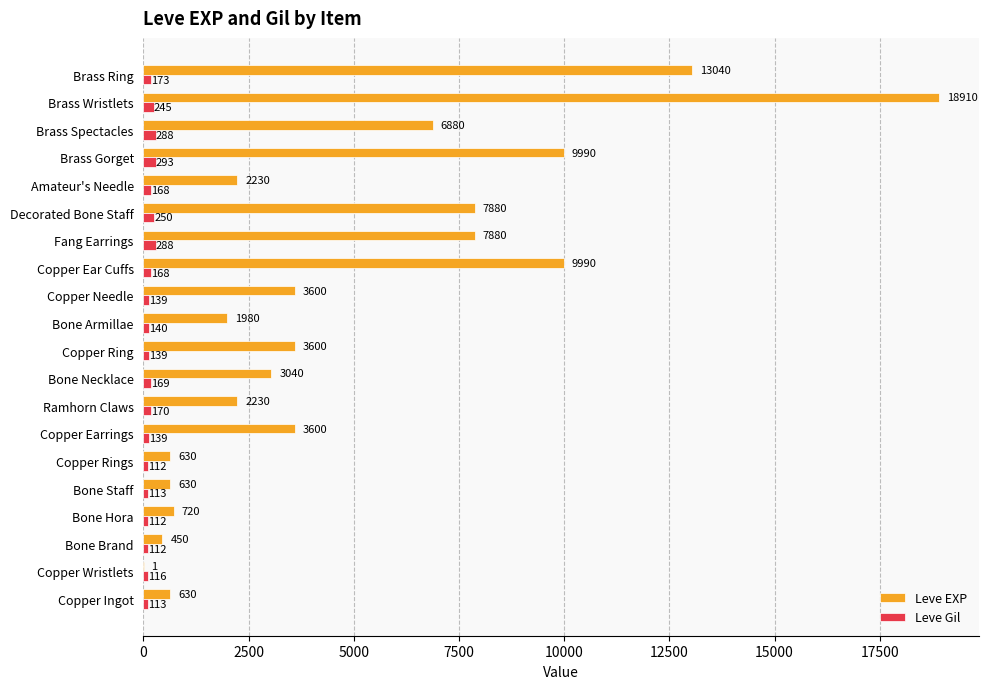

At which category does the chart reach its peak across all series?

Brass Wristlets